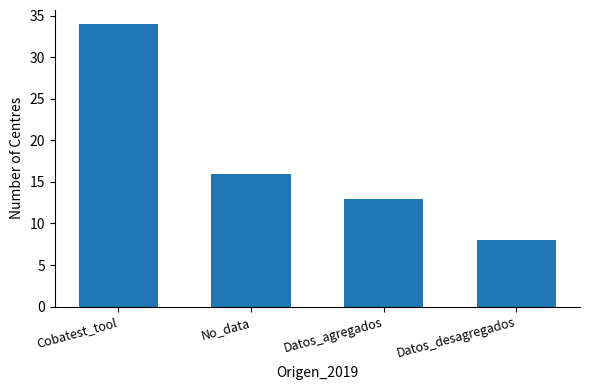

How many bars are there in total?

4